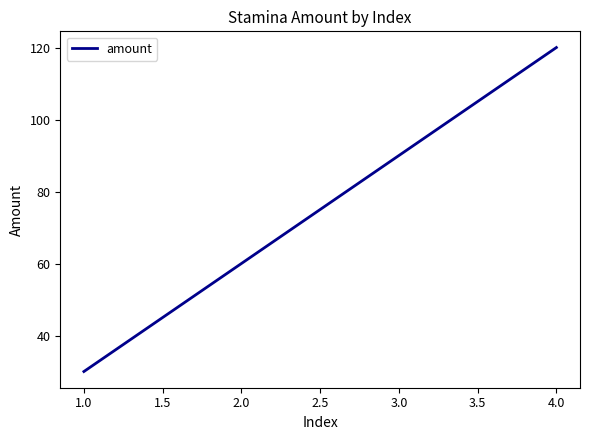

What is the change in value from 1.0 to 2.0?

+30